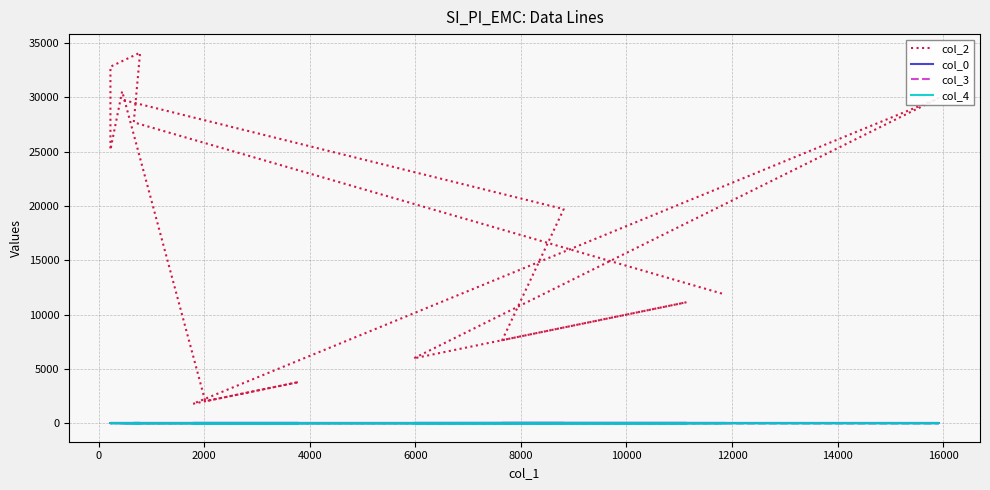

What is the difference between the maximum and second lowest values in the col_0 series?

1.4